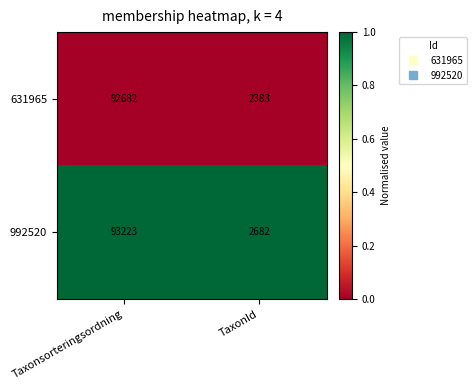

What is the difference between the maximum and minimum values in the 992520 series?

90541